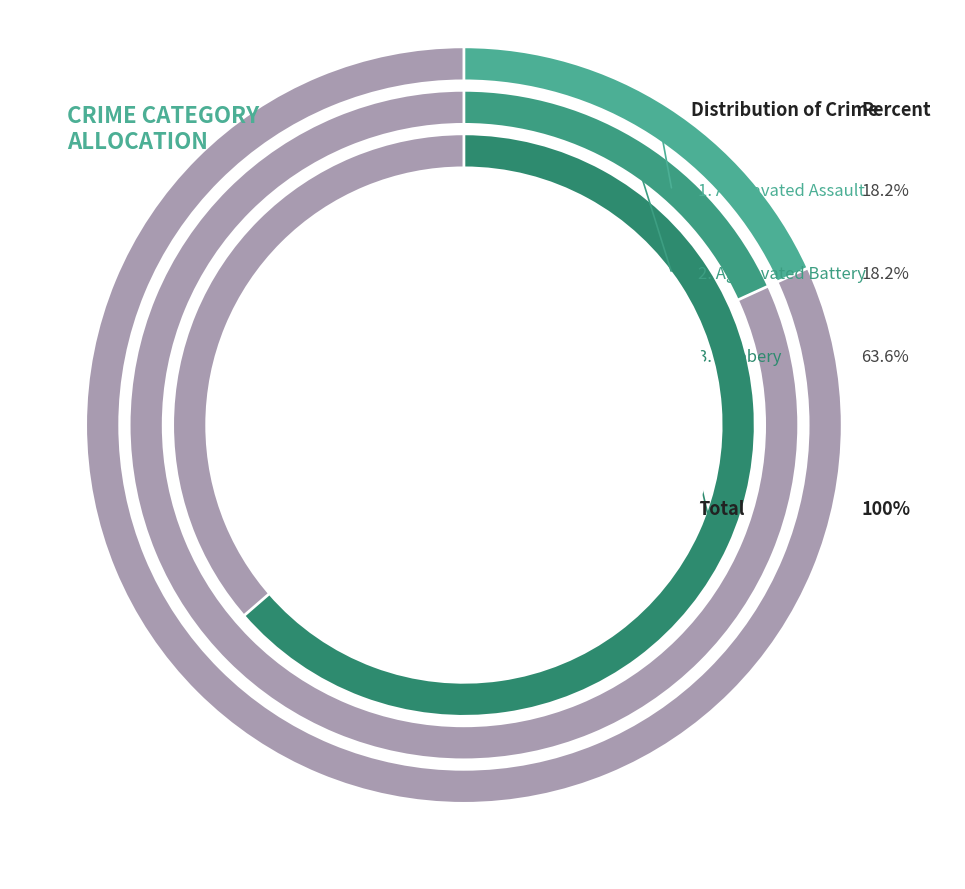

Approximately how many times larger is the value at Robbery compared to Aggravated Battery?

3.5